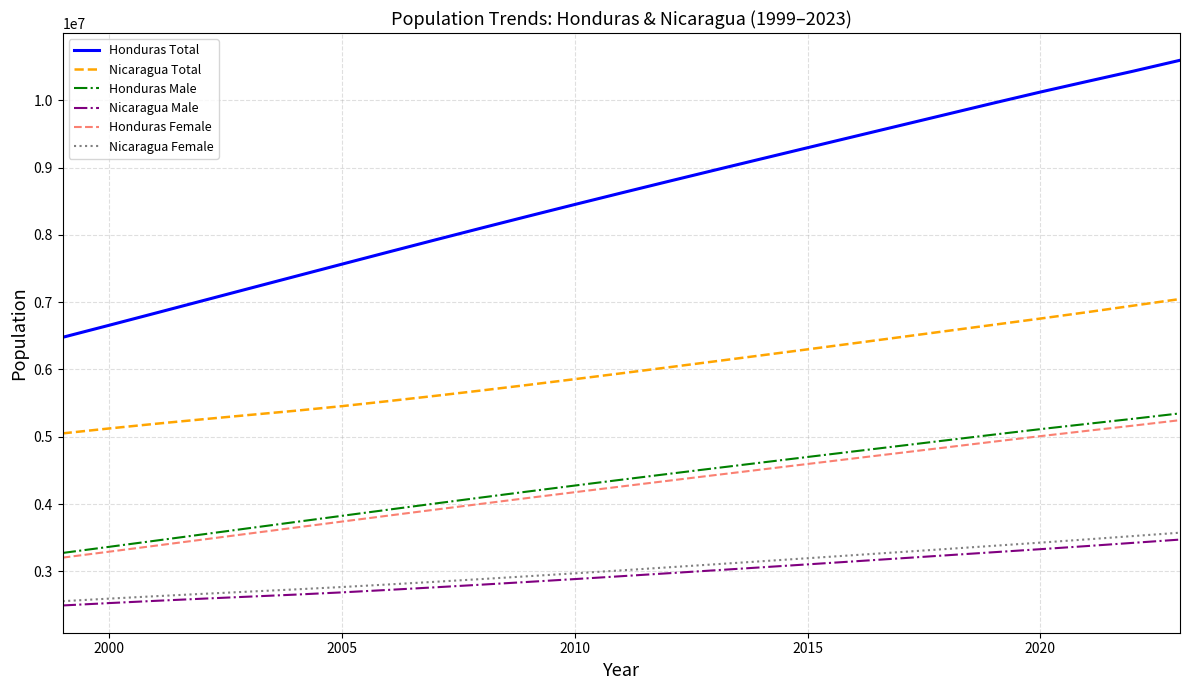

True or false: Nicaragua Total and Honduras Male cross at least once.

False